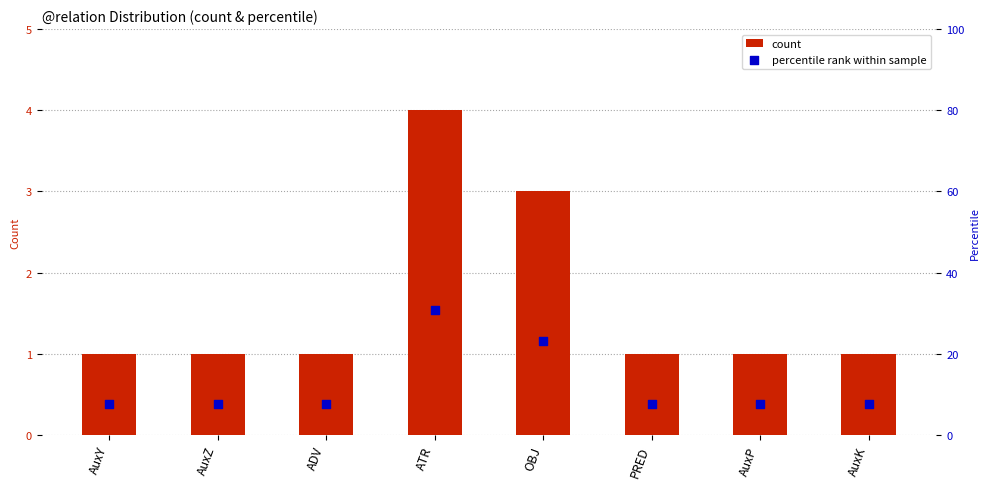

What is the total value across all series at OBJ?

26.1